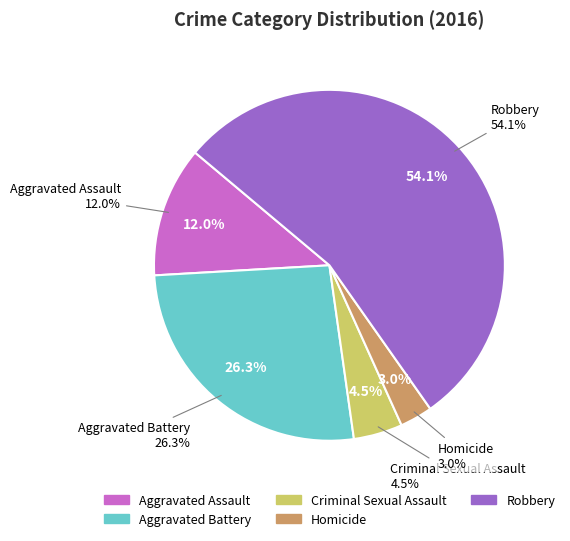

To the nearest percent, what is the difference between the largest and smallest slice percentages?

51%